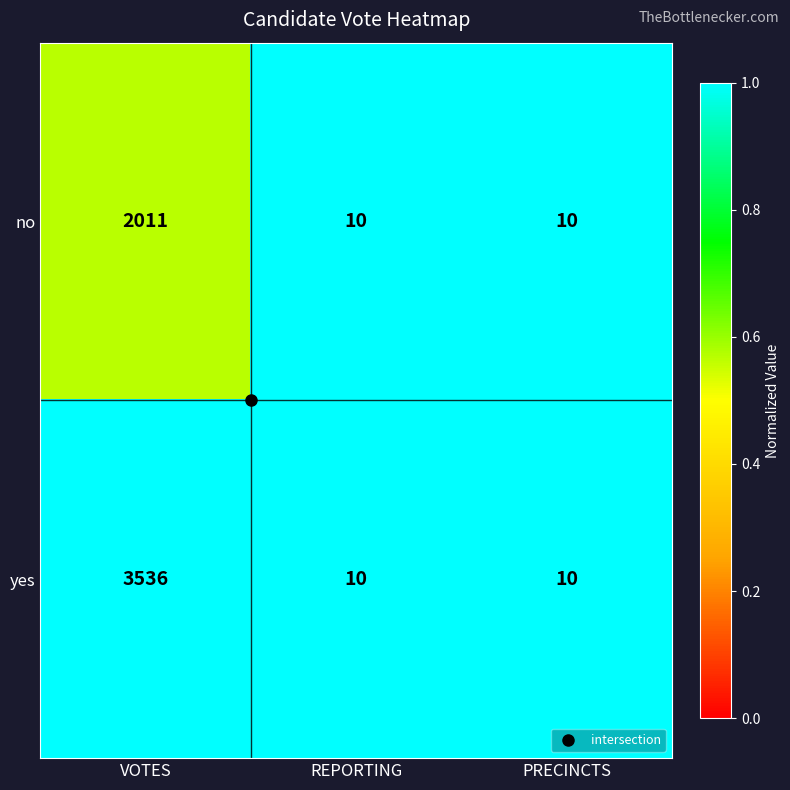

Count the yes values in the range 10 to 3536.

3